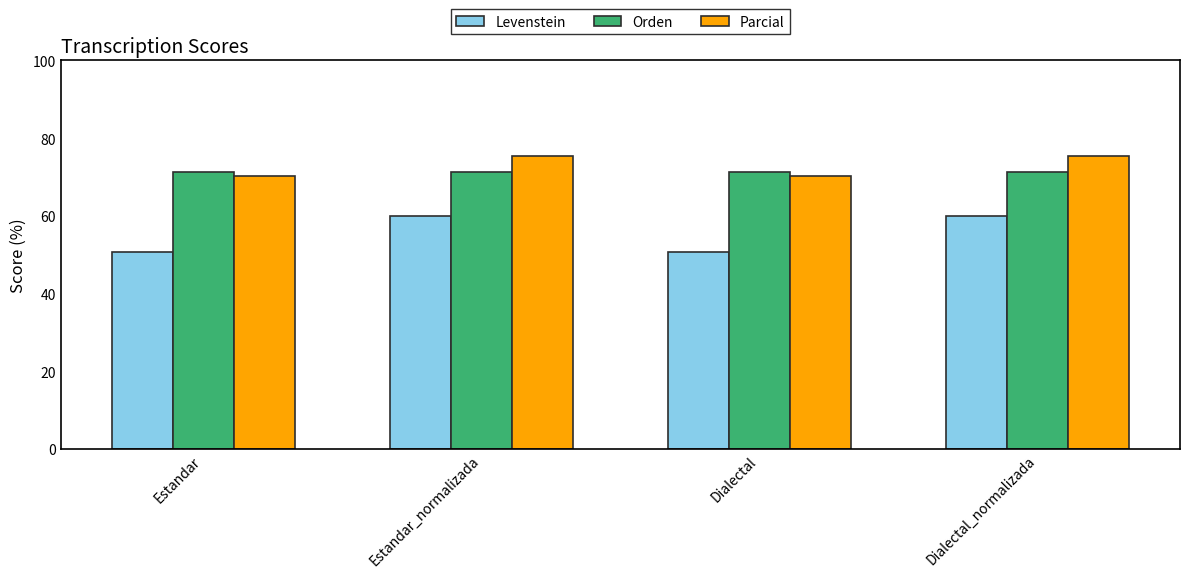

What value does the Orden series have at Estandar?

71.3